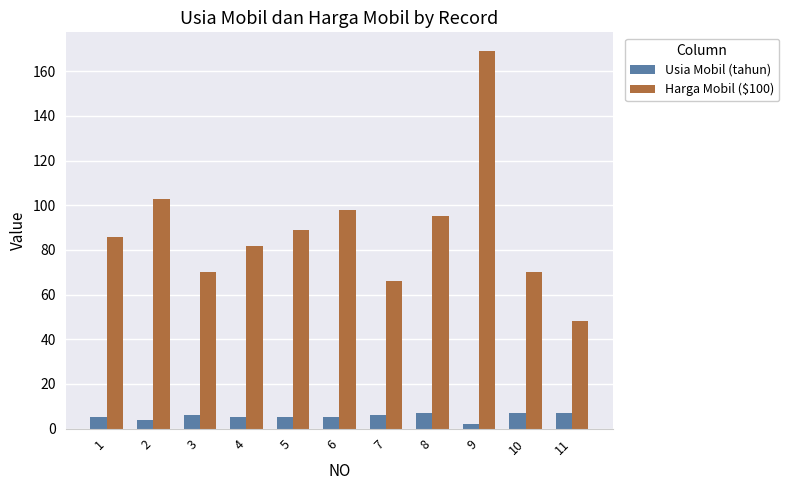

Where is Harga Mobil ($100) nearest to the value 108?

2